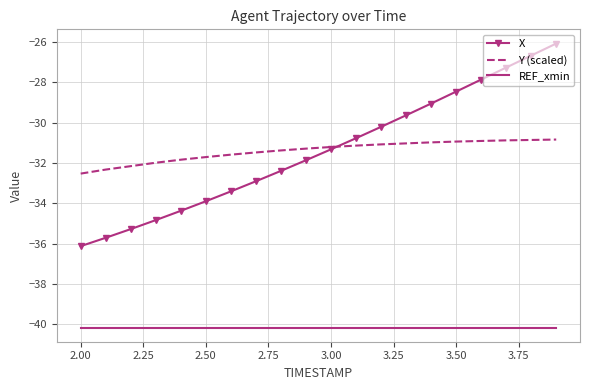

What is the highest value of the Y (scaled) series?

-30.8